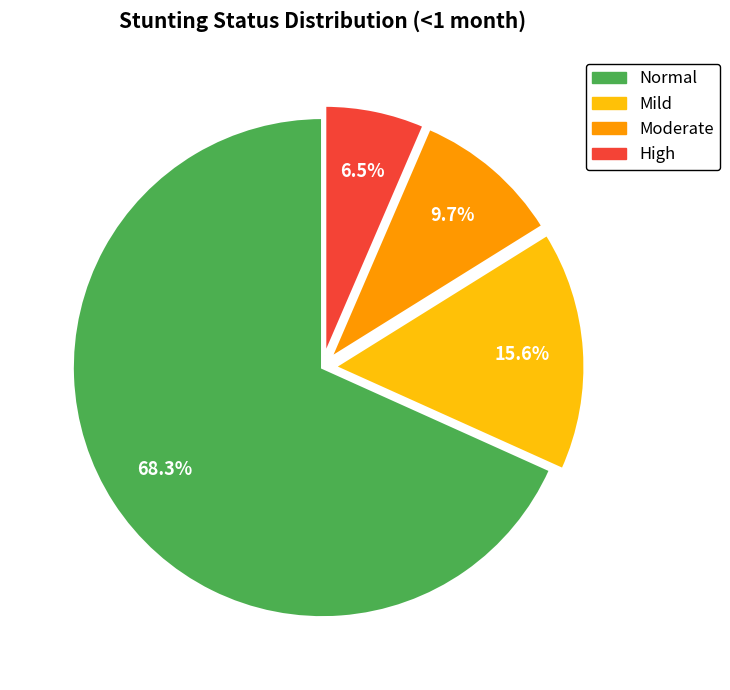

Which has a higher value, Normal or Mild?

Normal